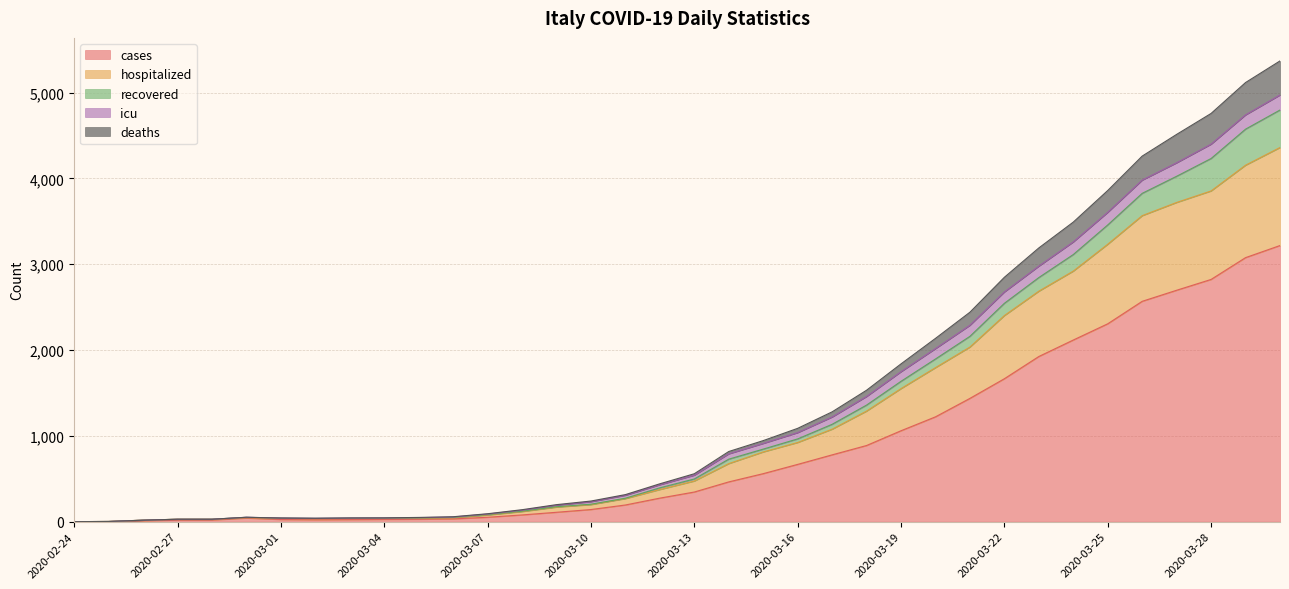

True or false: deaths has more than 0 interior local peaks.

True